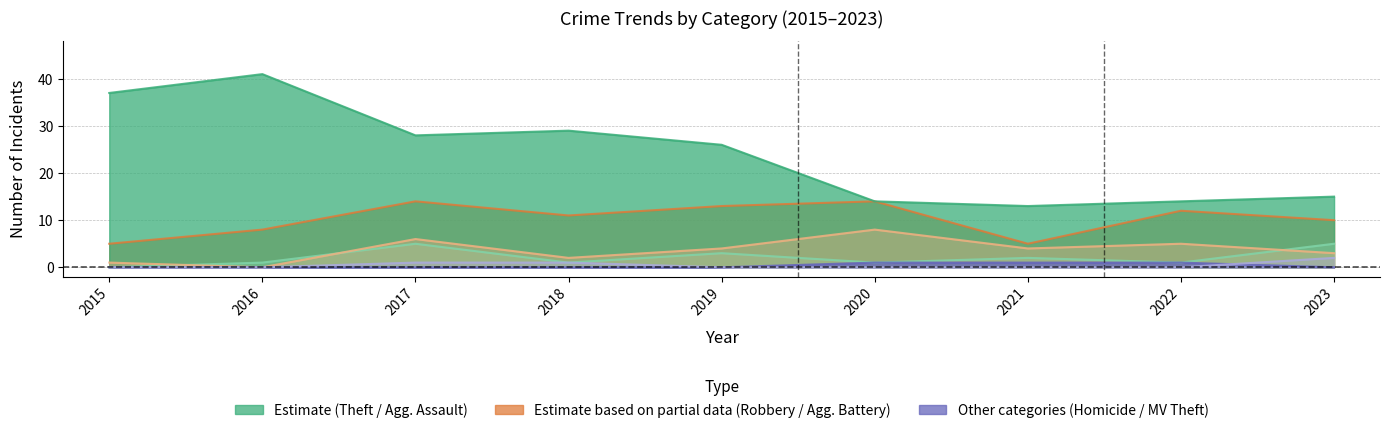

Reading right to left, what are all the values shown in this chart?

Robbery: 10	12	5	14	13	11	14	8	5
Theft: 15	14	13	14	26	29	28	41	37
Aggravated Assault: 5	1	2	1	3	1	5	1	0
Aggravated Battery: 3	5	4	8	4	2	6	0	1
Homicide: 0	1	1	1	0	0	0	0	0
Motor Vehicle Theft: 2	0	0	0	0	1	1	0	0